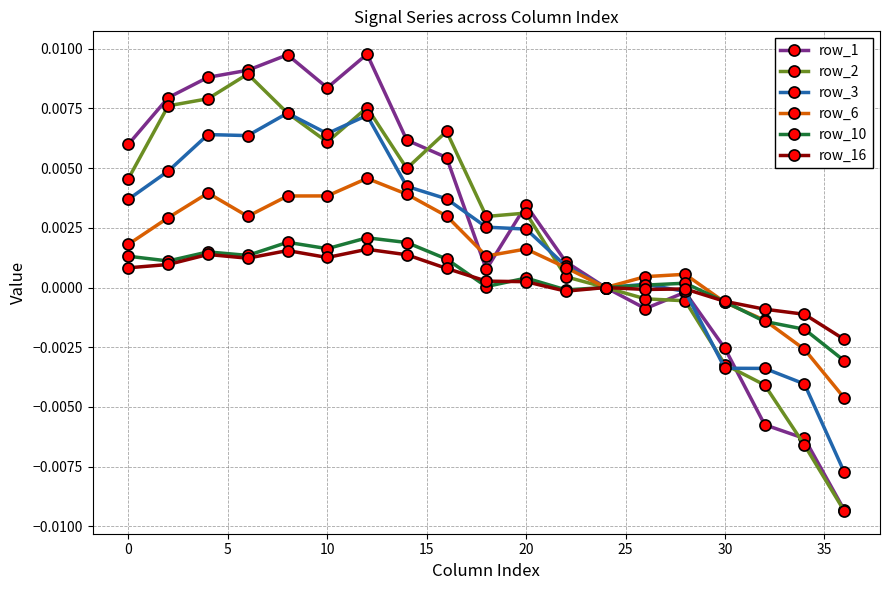

True or false: row_10 has more than 0 interior local peaks.

True